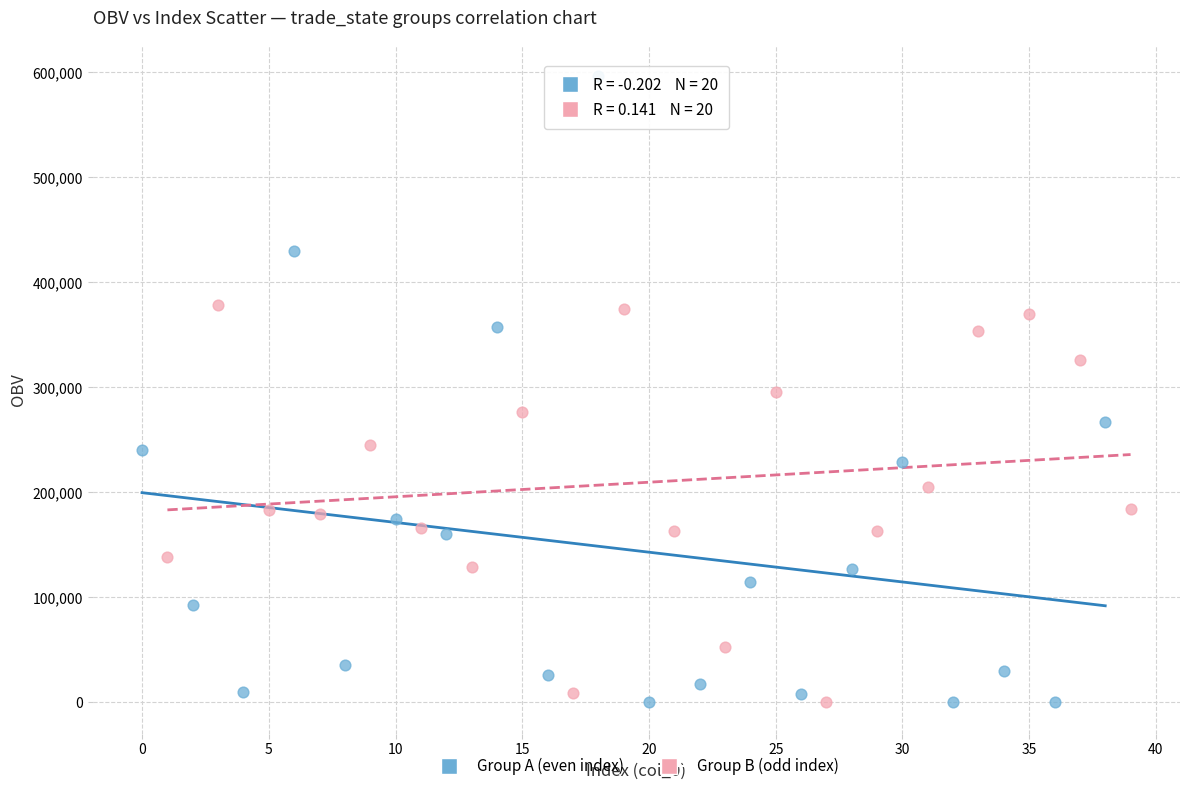

Which series has the widest spread of Y values?

Group A (even index)